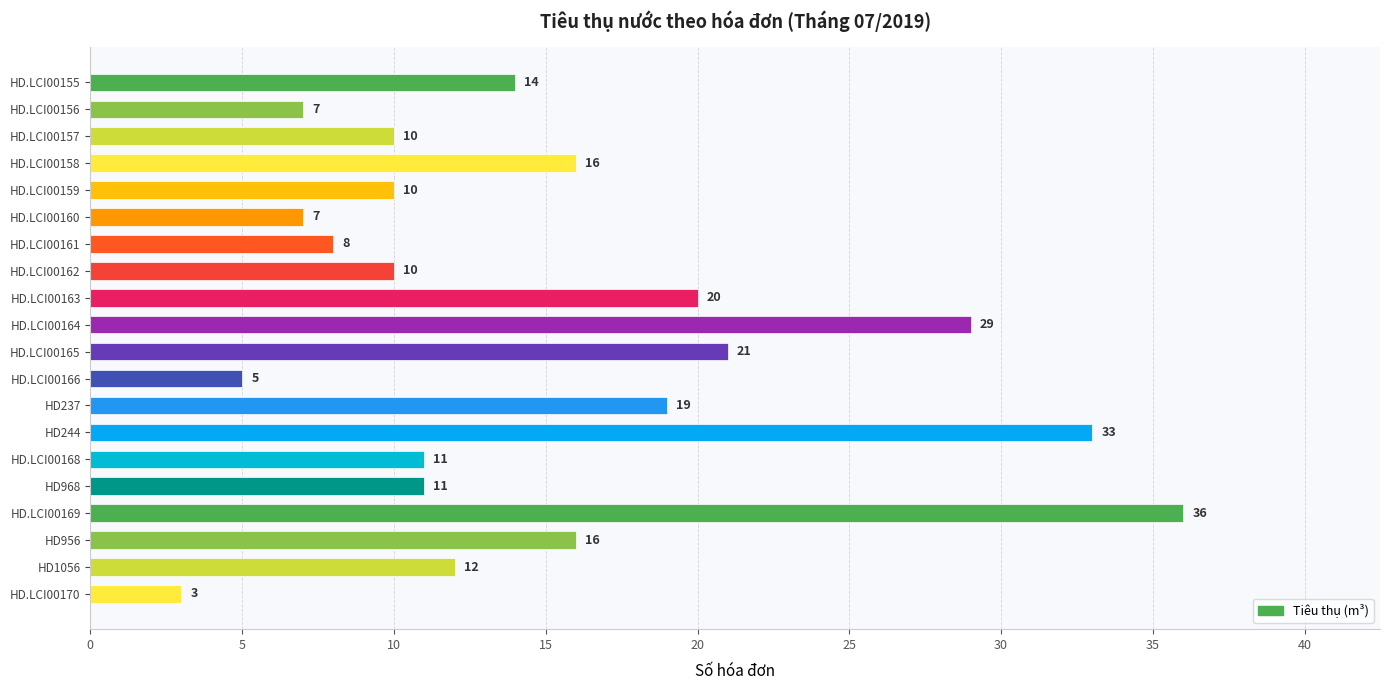

What is the sum of the values at HD968 and HD.LCI00165?

32